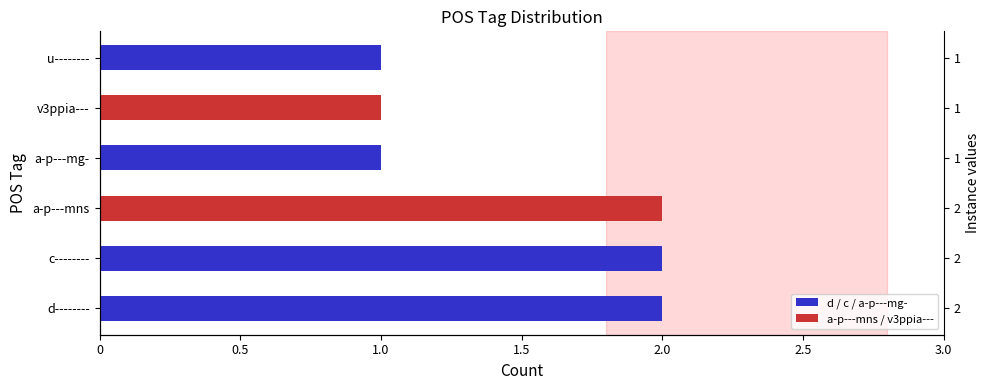

What is the value of the 4th bar from the left?

1